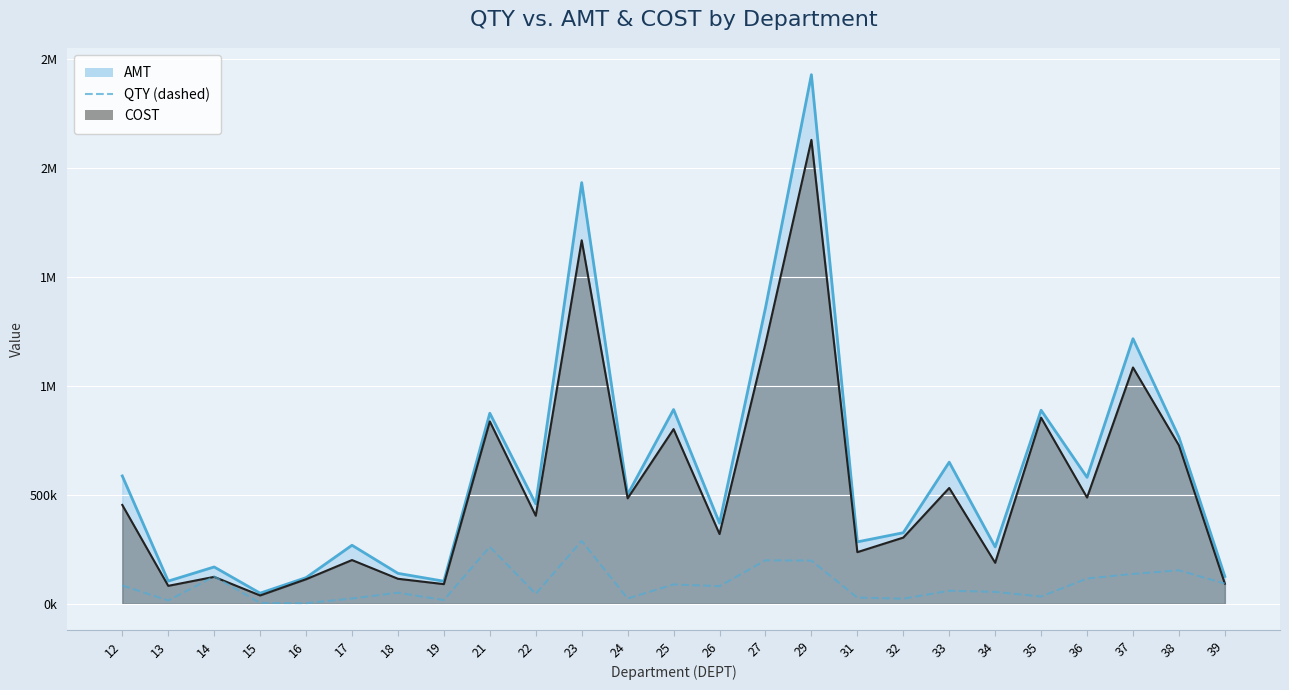

Reading left to right, extract all data points from this chart.

84052	14890	124908	3822	2546	24035	50597	16958	261066	45358	288420	23983	88606	80602	199247	197971	28272	23137	59733	54443	33110	115837	136841	153465	92413